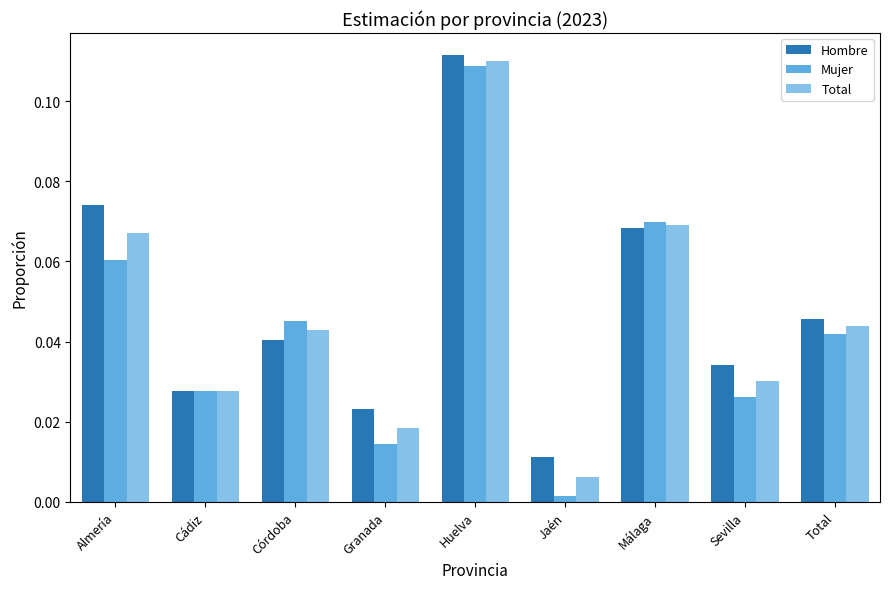

What is the label of the 7th bar from the left?

Málaga